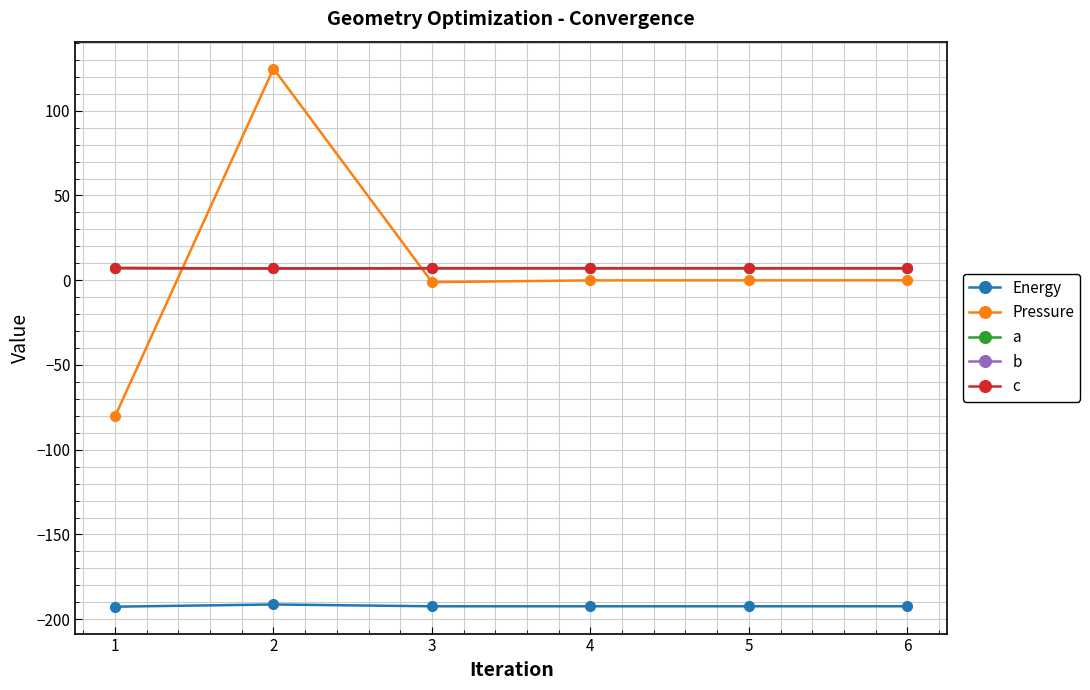

What is the total value across all series at 5?

-171.2